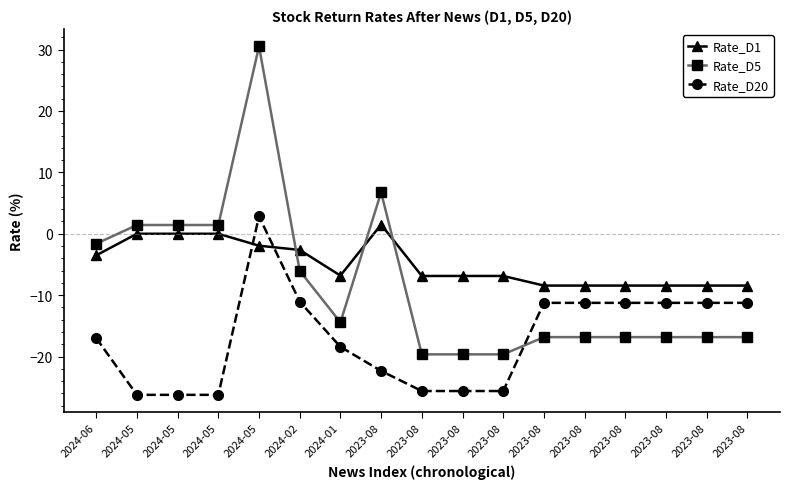

Does the chart have visible grid lines?

No